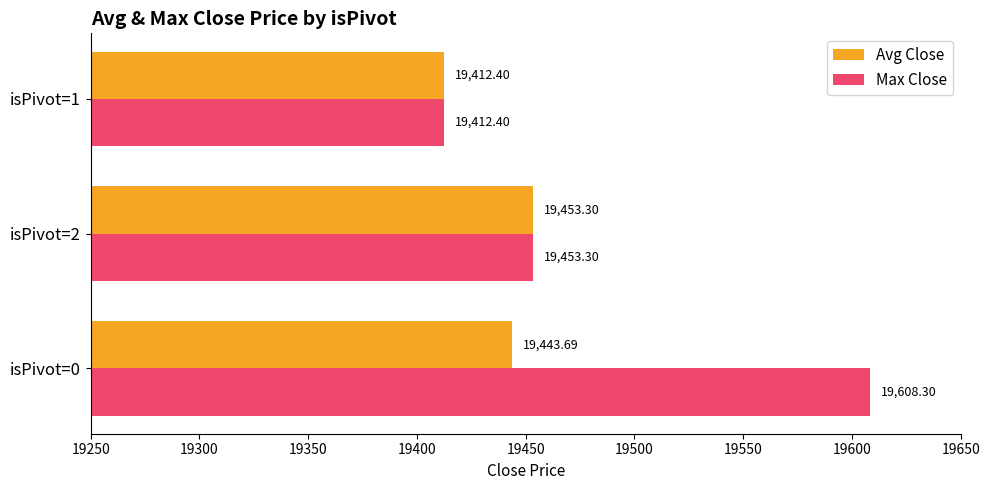

What is the average value of the Max Close series?

19491.3